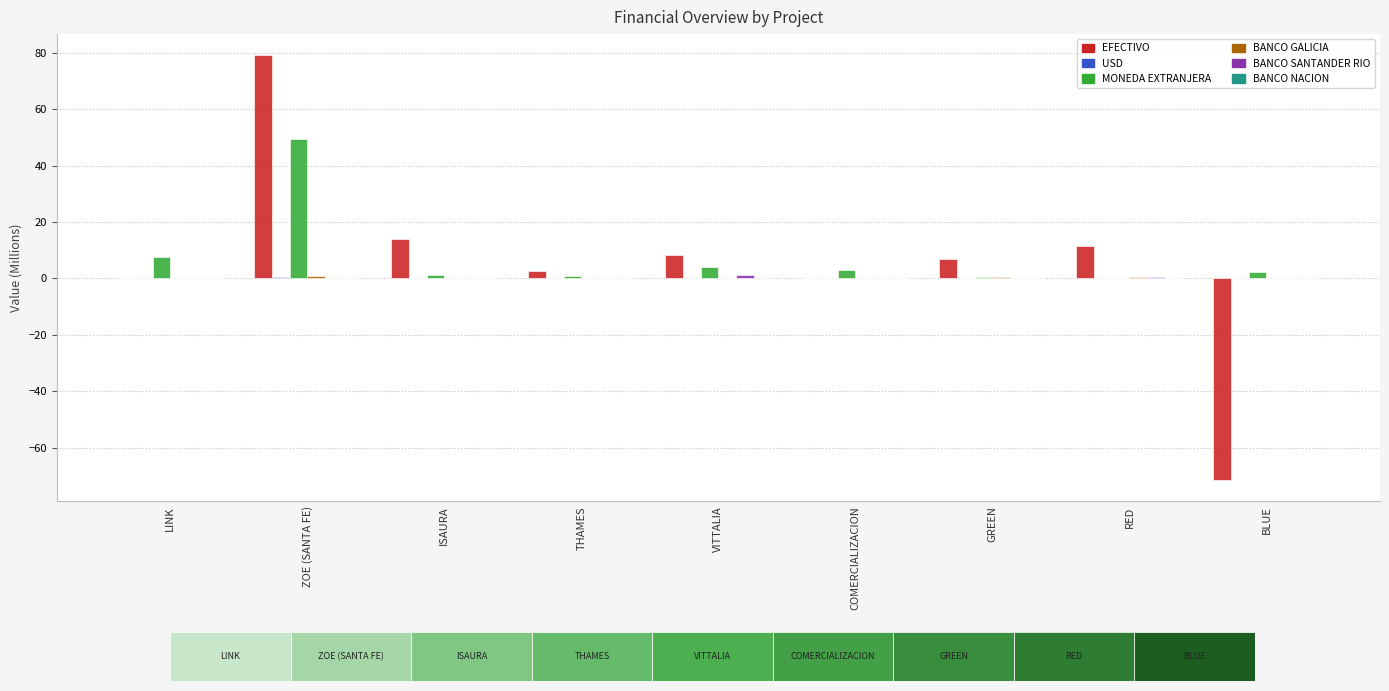

What is the maximum value for BANCO SANTANDER RIO?

1.2